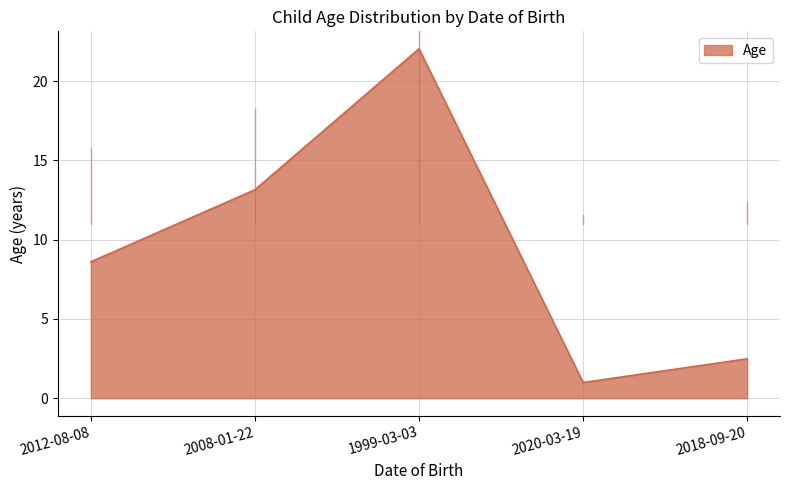

At which label does the data first exceed 8?

2012-08-08